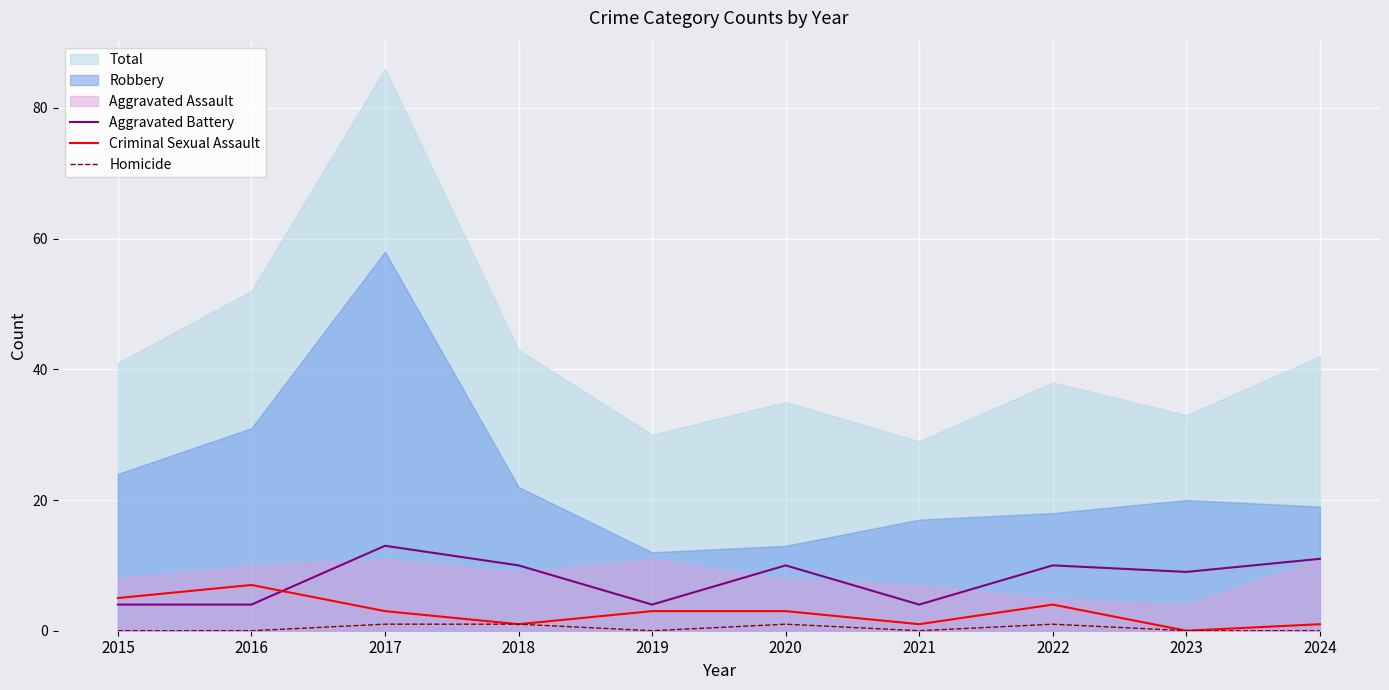

What is the value of the Homicide point at the 3rd from the left?

1